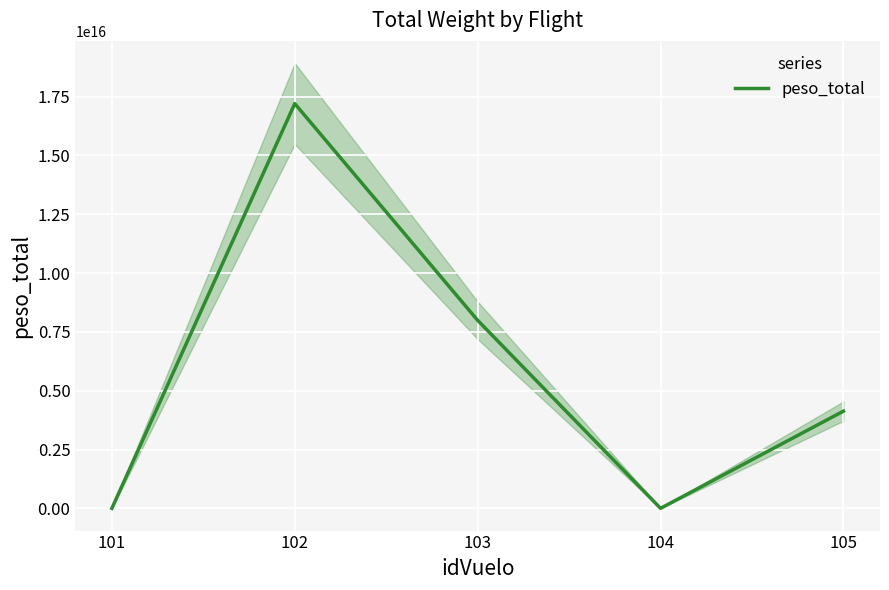

Where is the first local minimum?

104